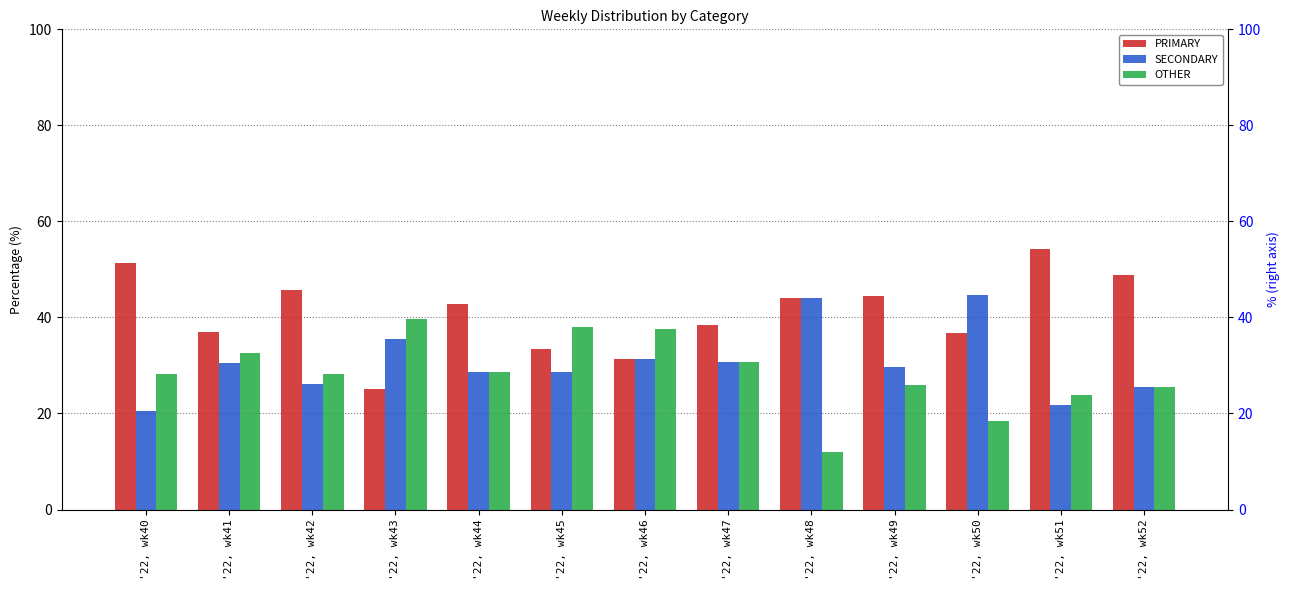

What is the minimum value shown in the chart?

12.0